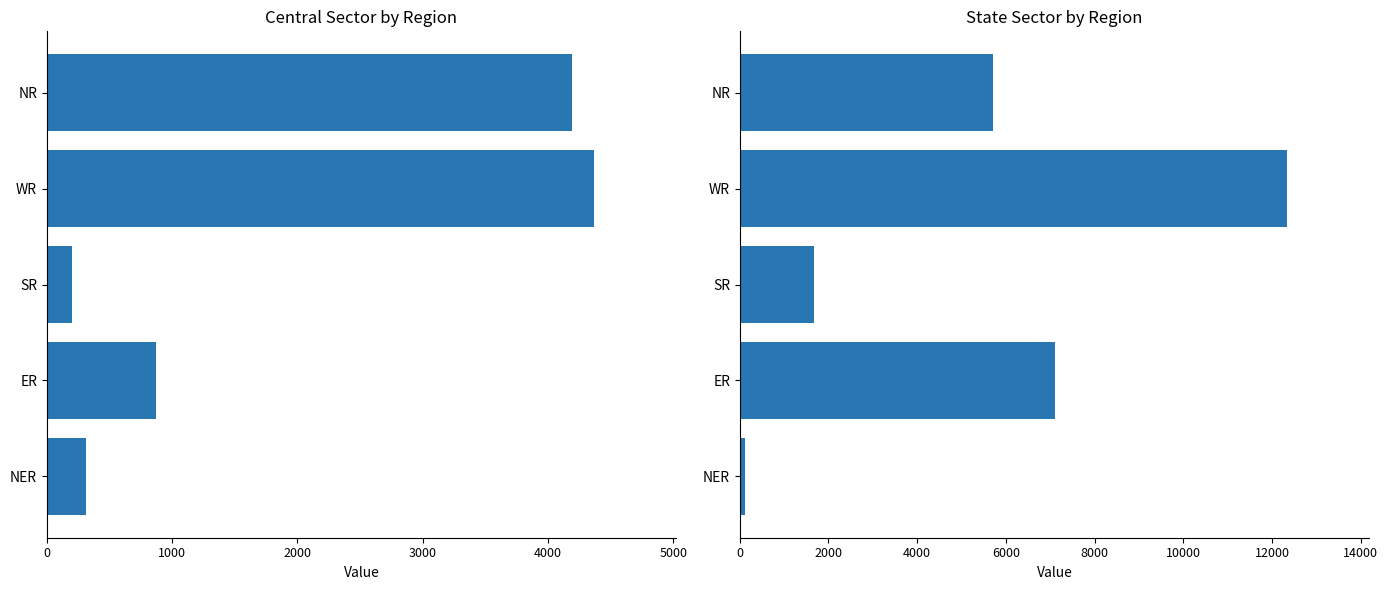

What are all the series names shown in the legend?

Central Sector, State Sector